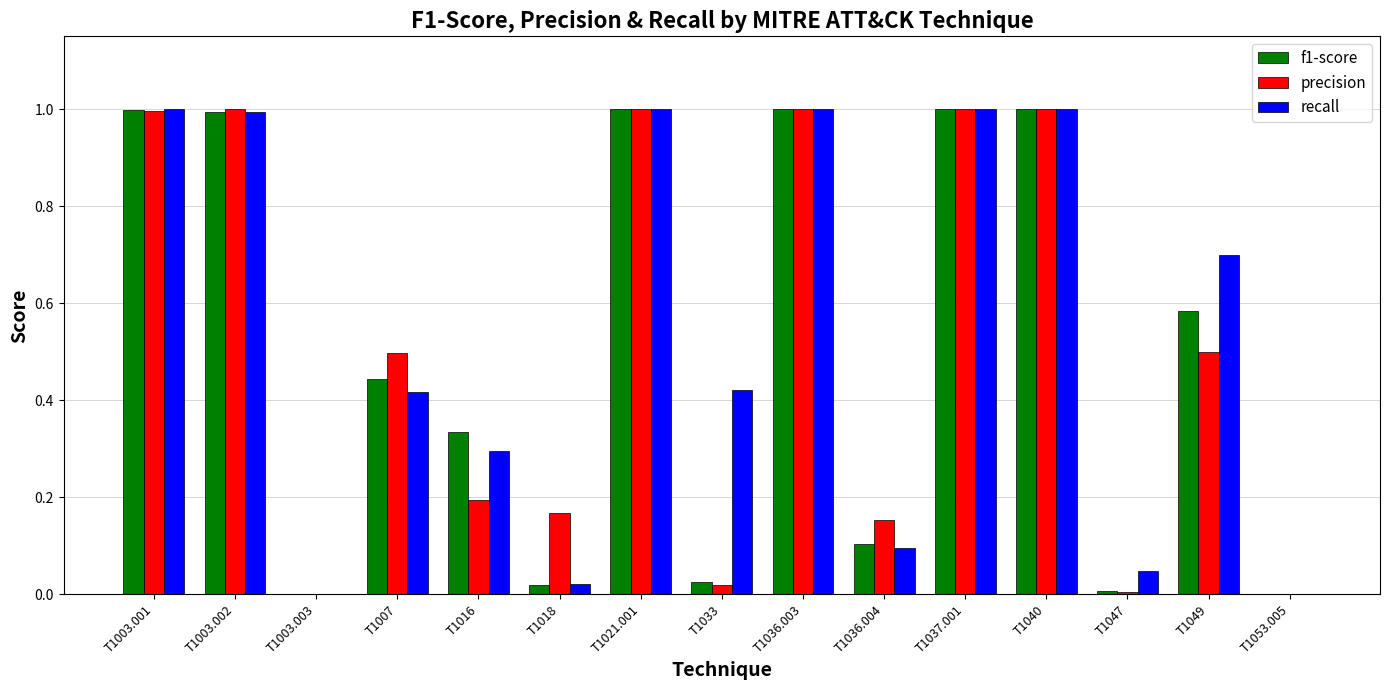

Is the value of recall at T1036.003 greater than the value of precision at T1036.004?

Yes